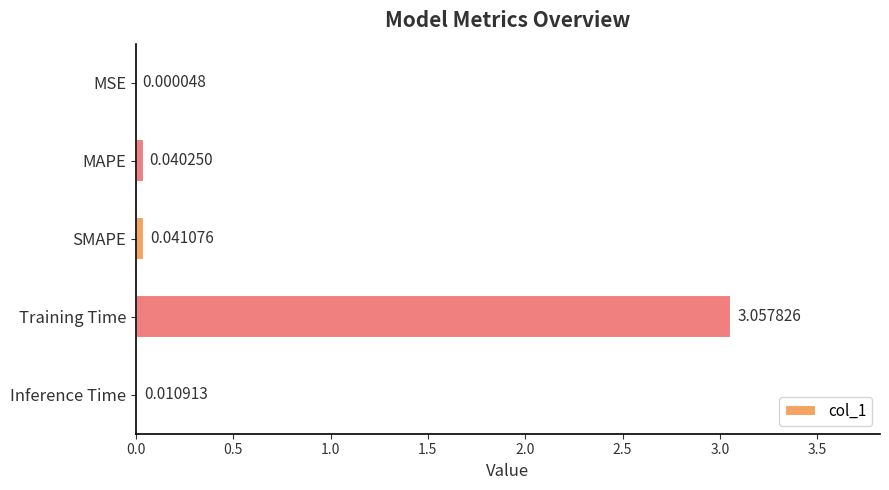

At which label is the value closest to 1?

SMAPE